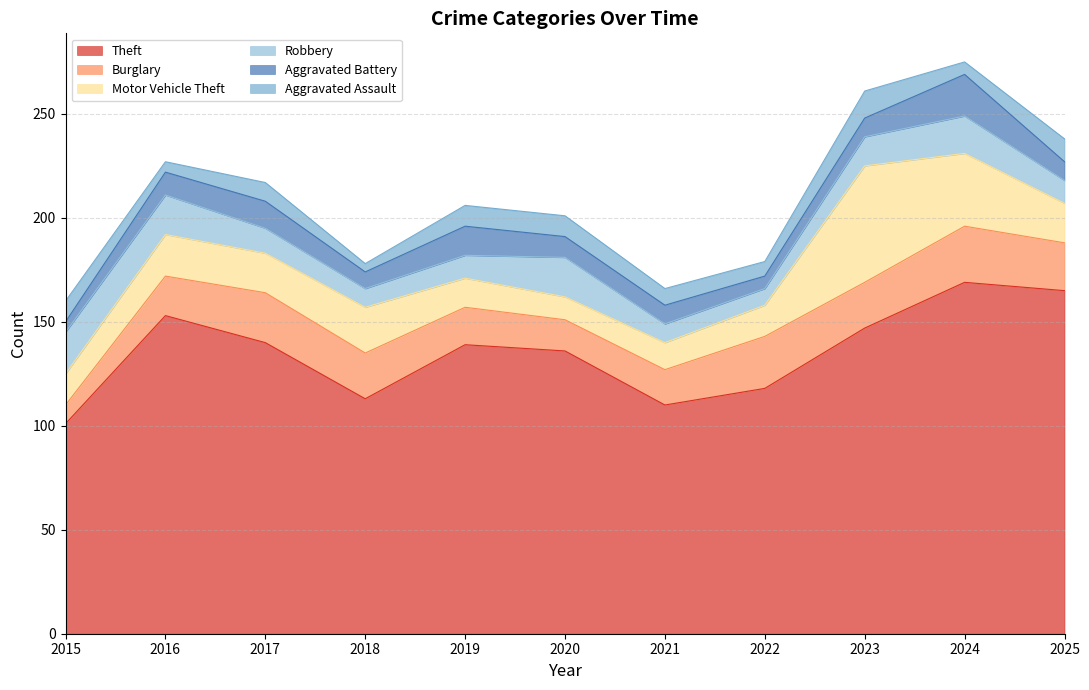

True or false: Aggravated Assault and Robbery cross at least once.

False